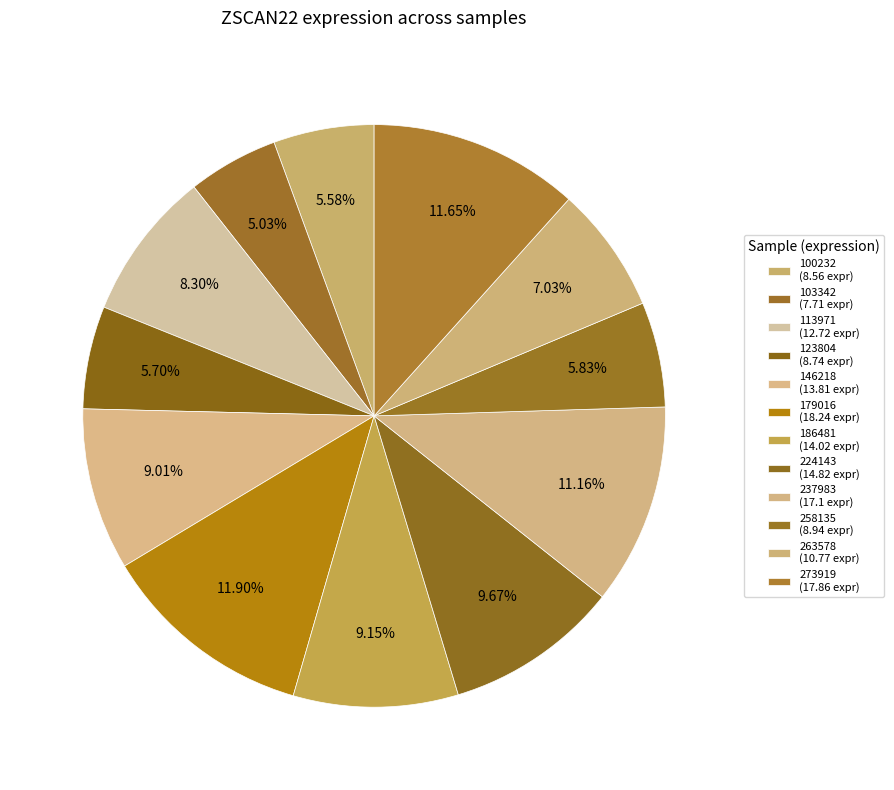

How many segments does this pie chart have?

12